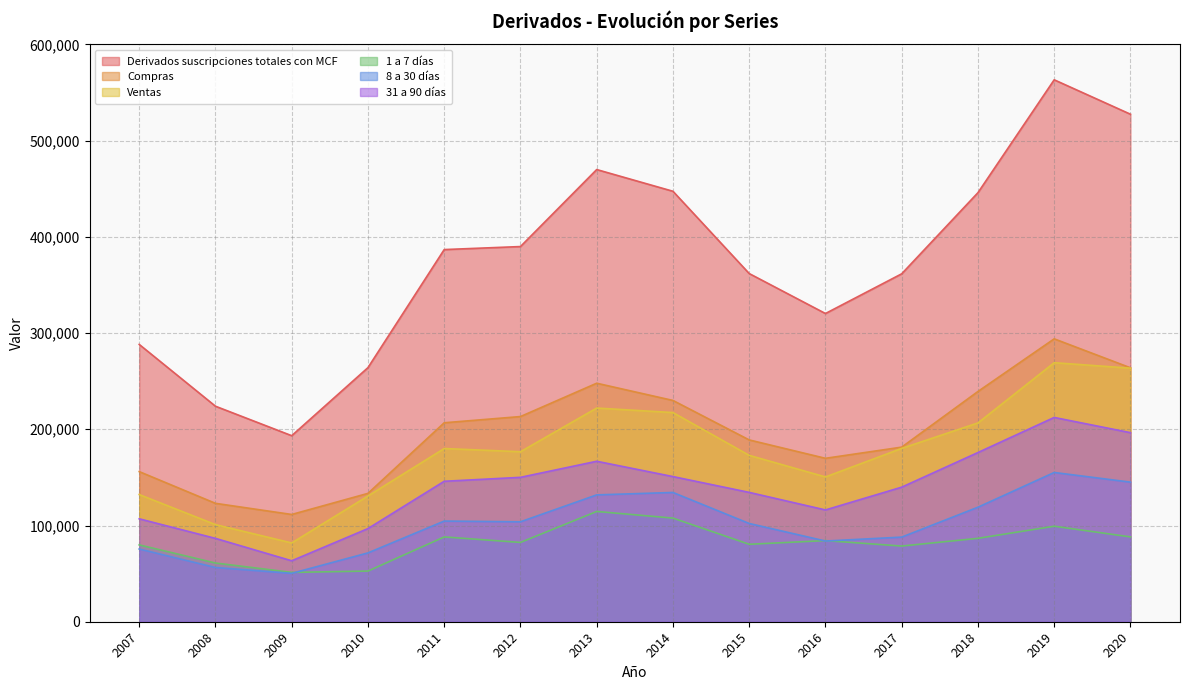

What are all the series names shown in the legend?

Derivados suscripciones totales con MCF, Compras, Ventas, 1 a 7 días, 8 a 30 días, 31 a 90 días